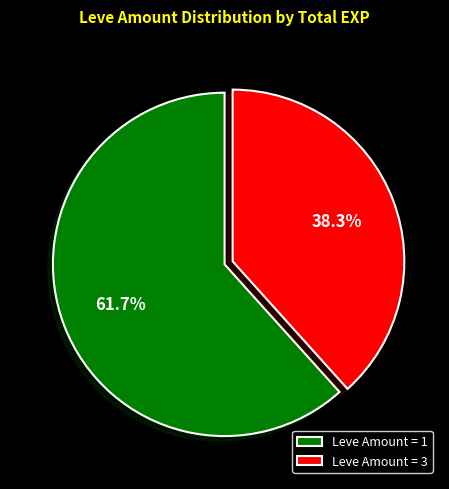

Which category has the biggest portion of the pie?

Leve Amount = 1